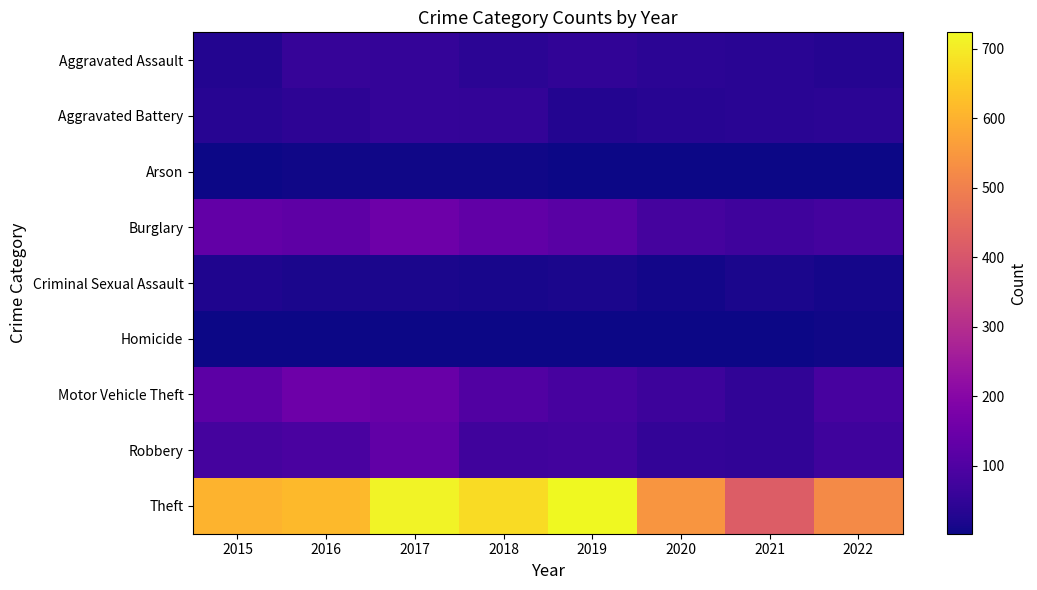

Which series has the largest range (max minus min)?

Theft